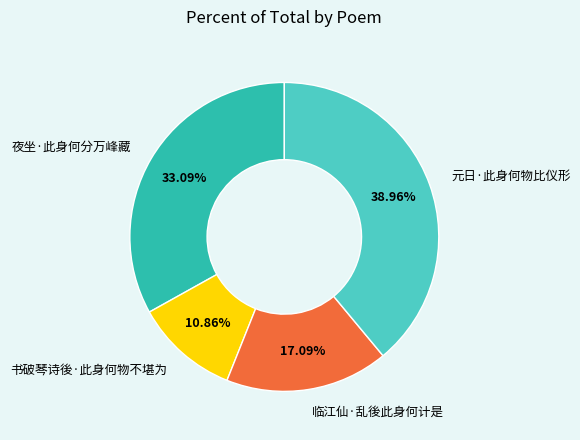

The 临江仙·乱後此身何计是 slice represents 17% of the pie. True or false?

True